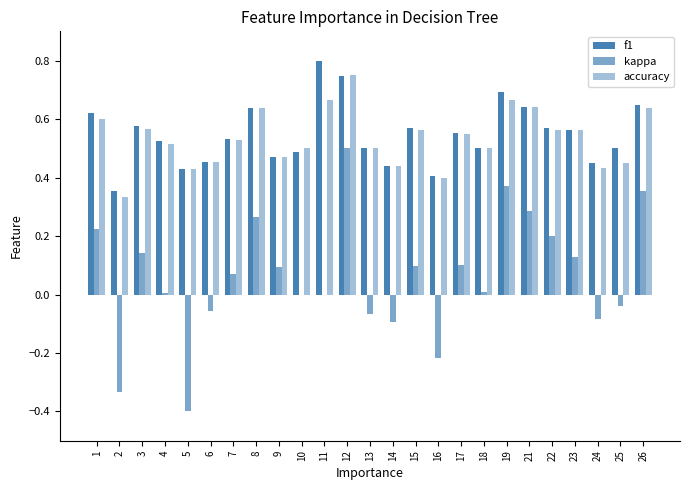

The value of kappa at 18 is 0.0. True or false?

True